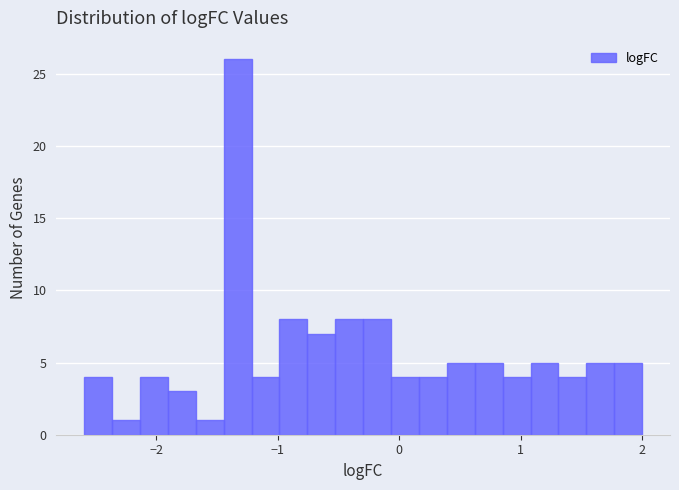

Read against the x-axis, roughly where is the centre of the tallest bar?

-1.3